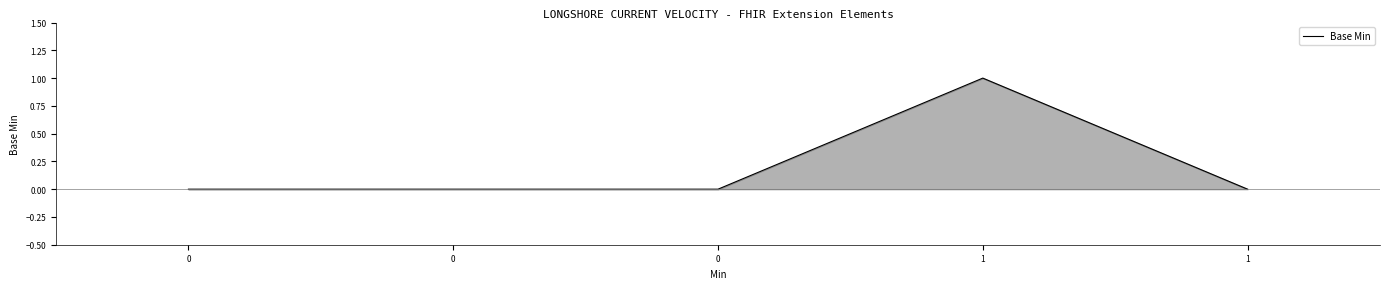

List the labels in order of value, largest first.

1, 0, 0, 0, 1